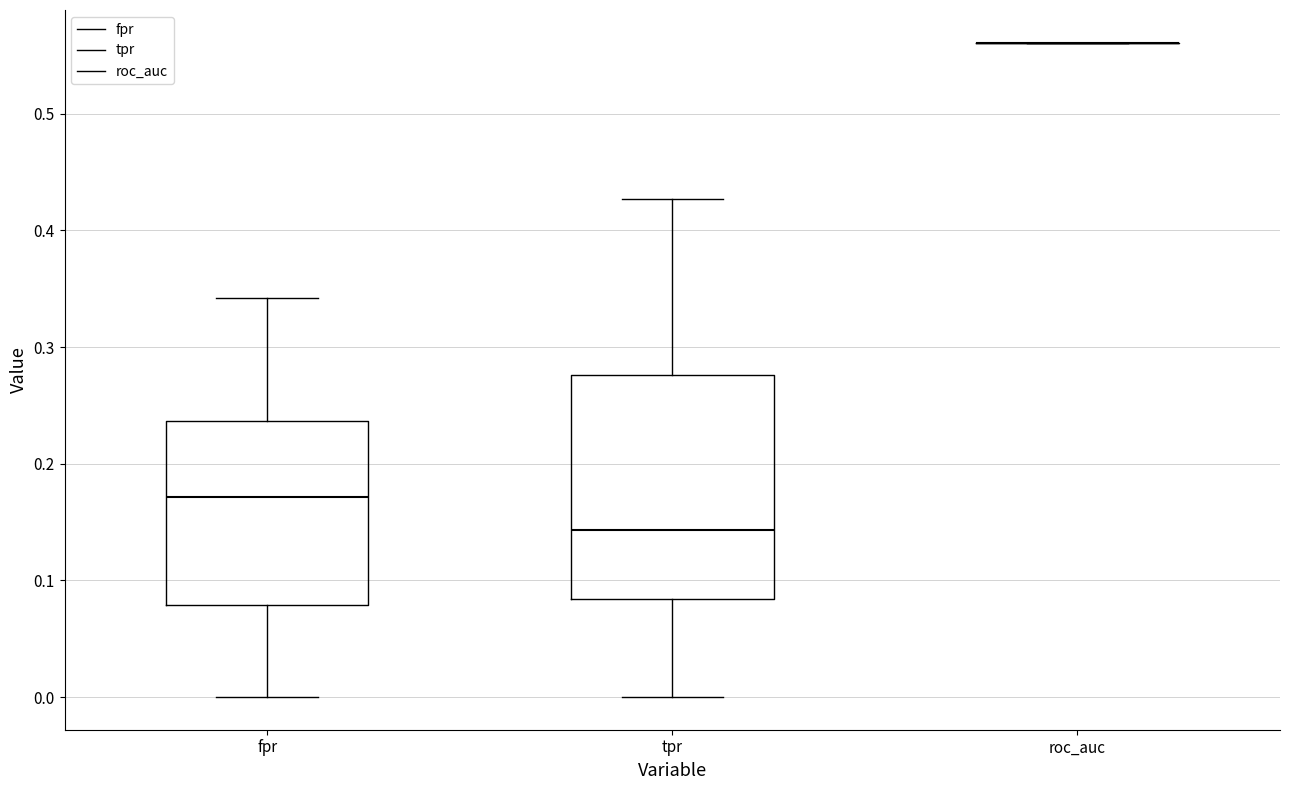

Where is the lower edge of the box for tpr on the y-axis? The values are not printed on the chart, so give them approximately, as read against the axis.

0.08